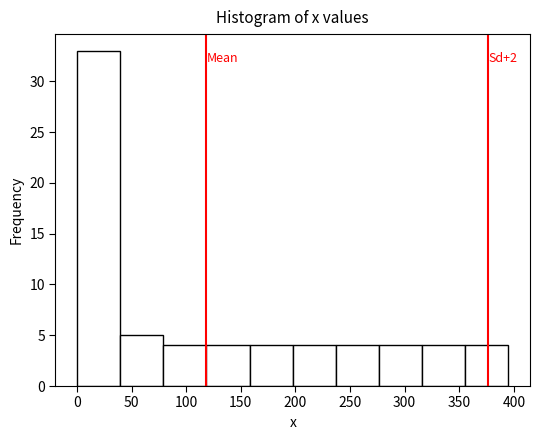

Which range on the x-axis has the tallest bar?

0.0 to 39.5